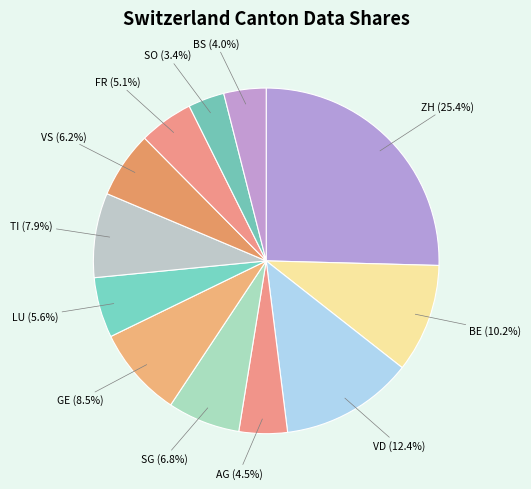

Does any single category account for the majority?

No